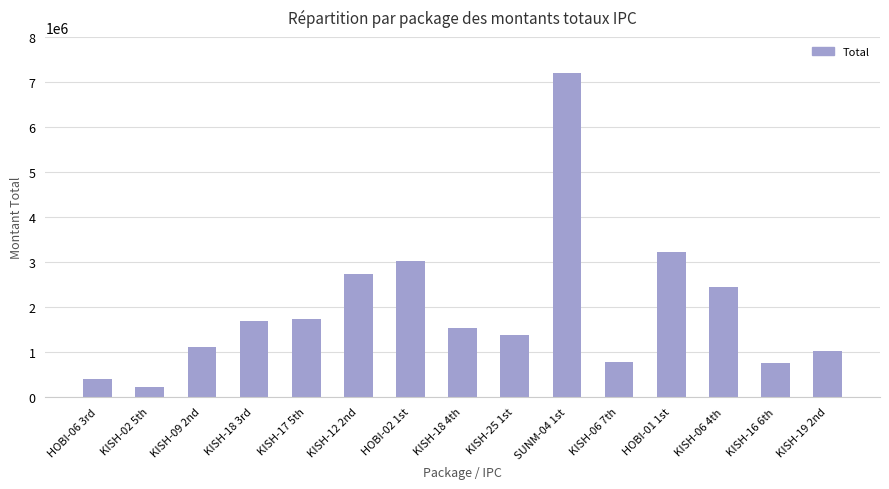

Which category has the lowest value across all series?

KISH-02 5th